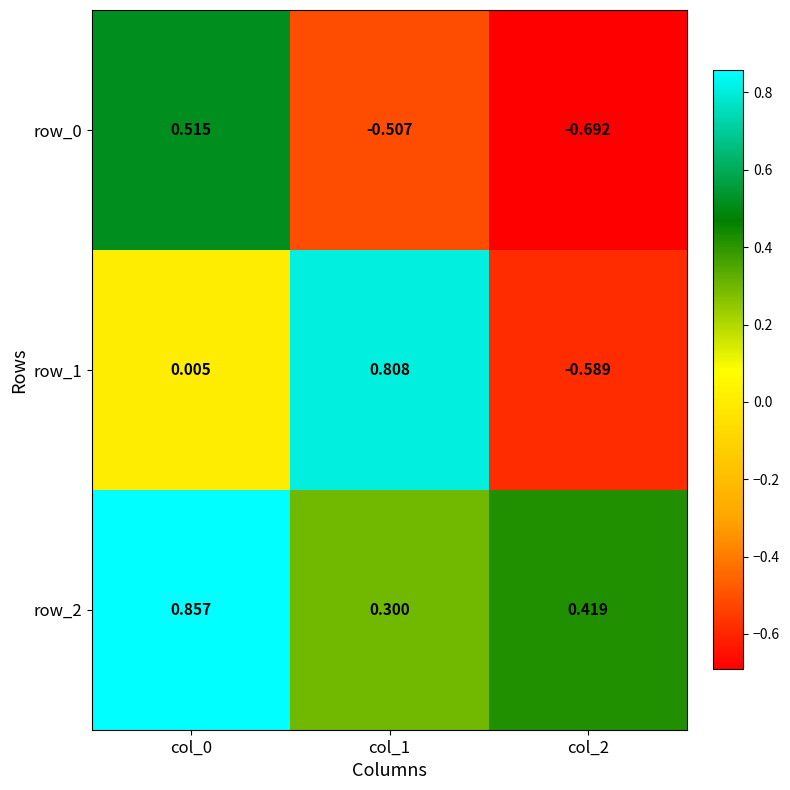

What is the difference between the maximum and minimum values in the row_2 series?

0.6